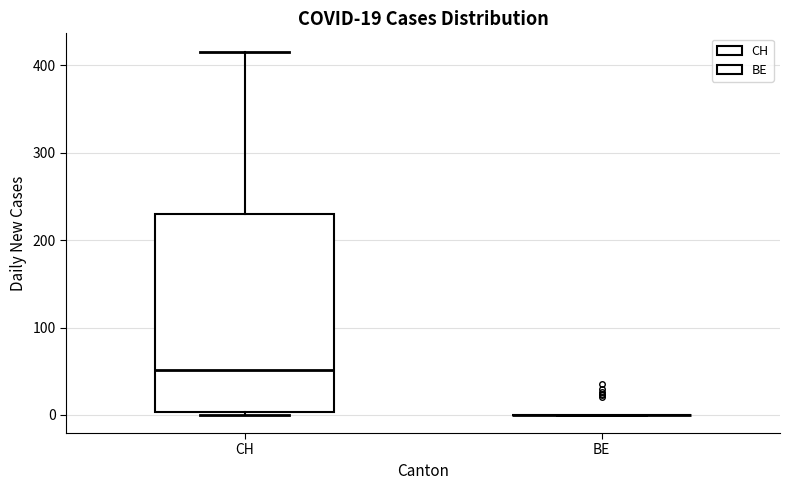

Which box is the tallest, from its lower edge to its upper edge?

CH